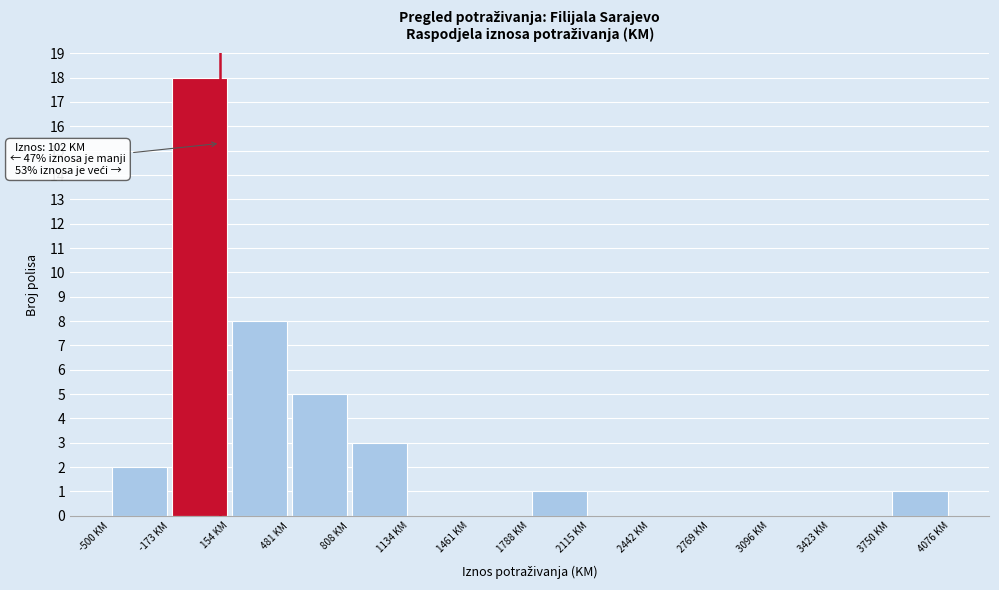

Over which range of the x-axis is the bar tallest?

-150 to 150